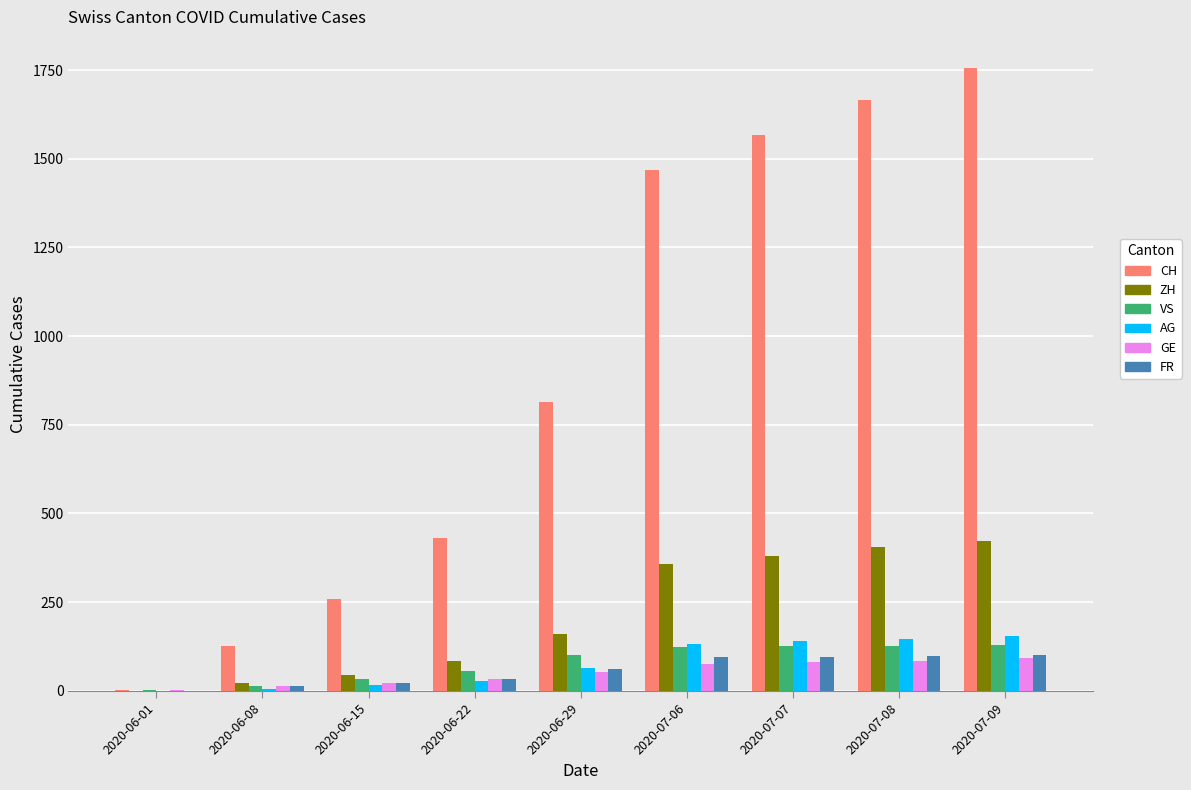

Between 2020-06-08 and 2020-07-09, which series saw the biggest shift?

CH